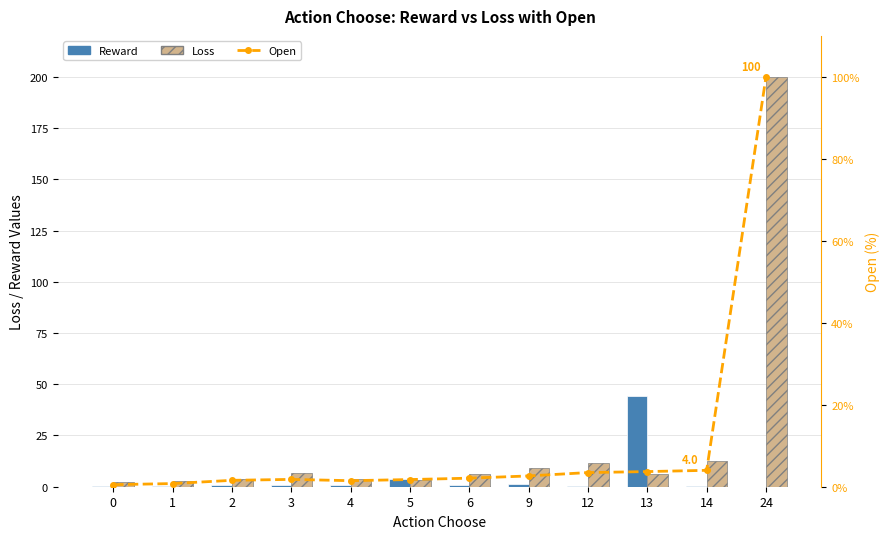

What is the sum of the Open values at 6 and 5?

3.8